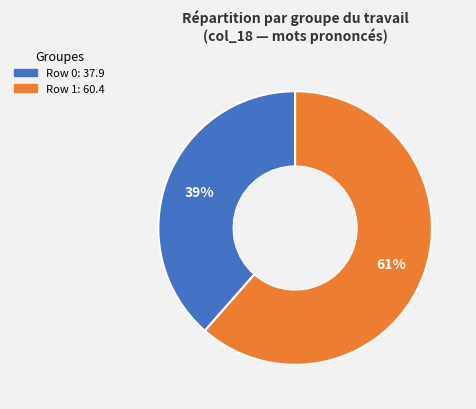

Is there a majority slice in this chart?

Yes